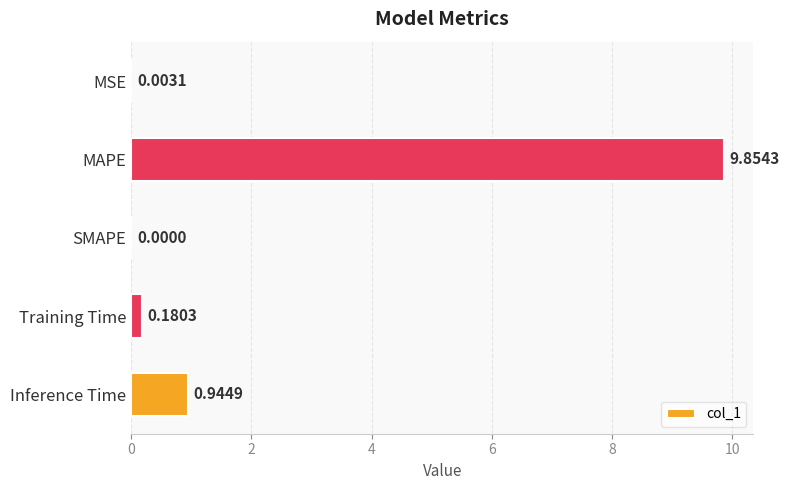

What is the greatest value displayed?

9.9